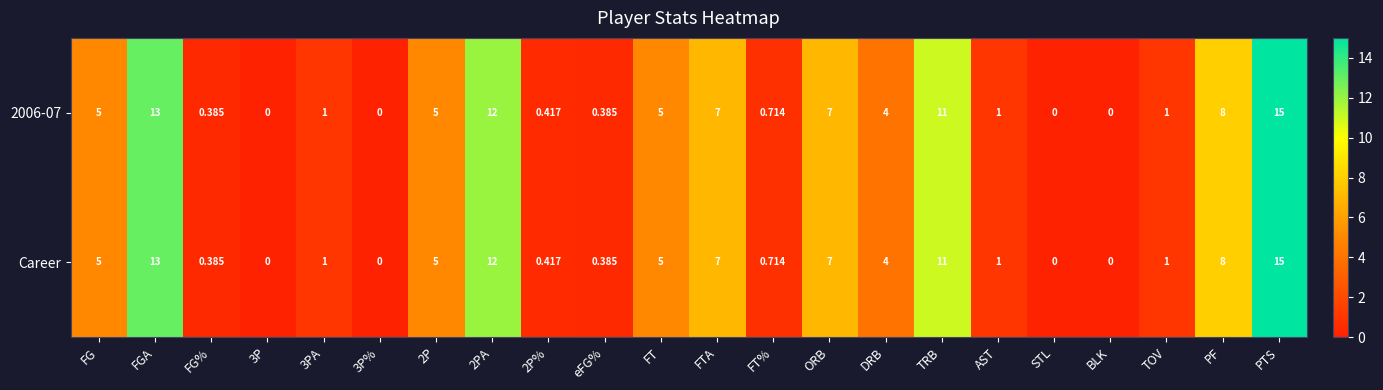

How many data points in Career are less than 4?

11